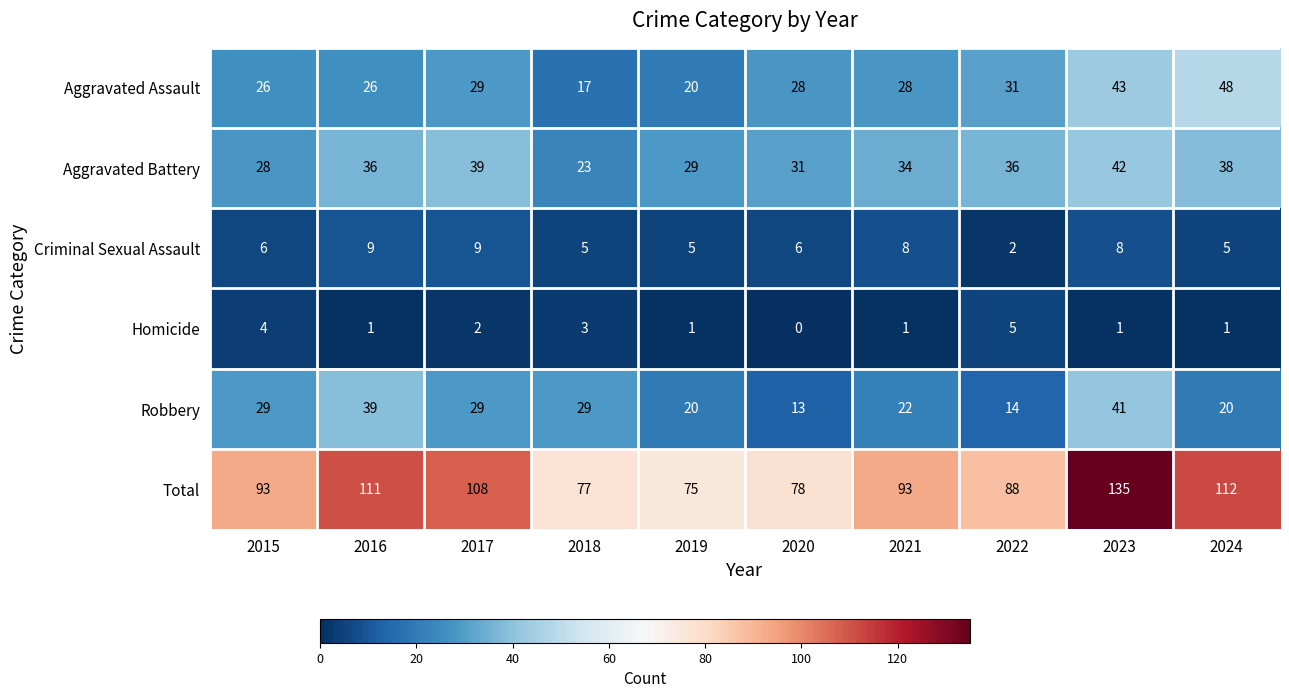

What is the greatest value displayed?

135